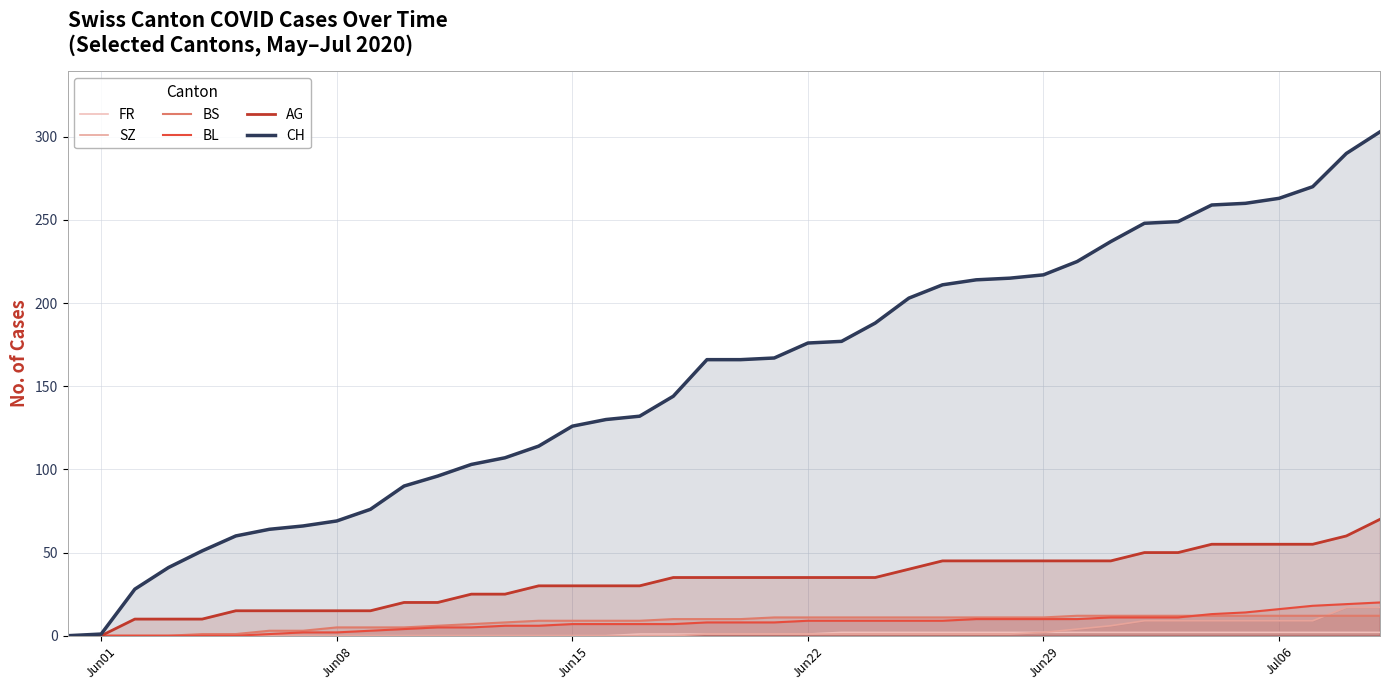

What is the maximum value for CH?

303